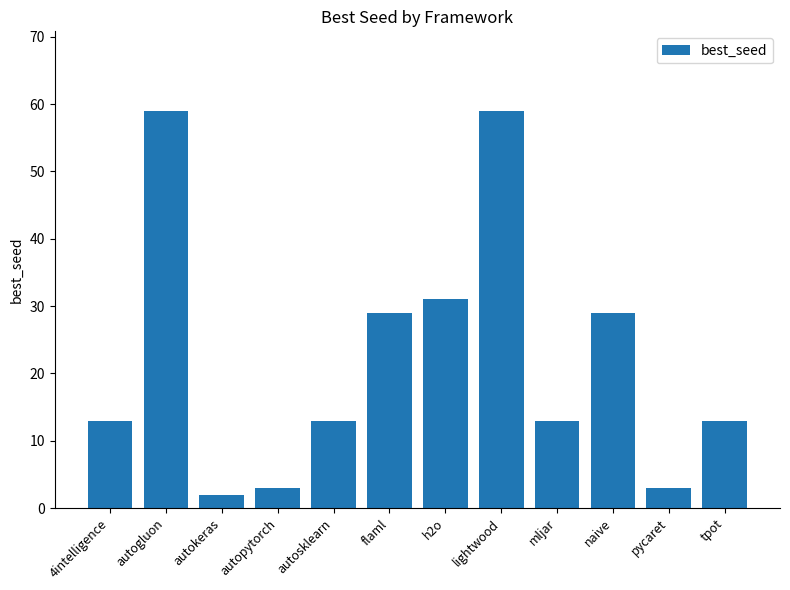

What is the greatest value displayed?

59